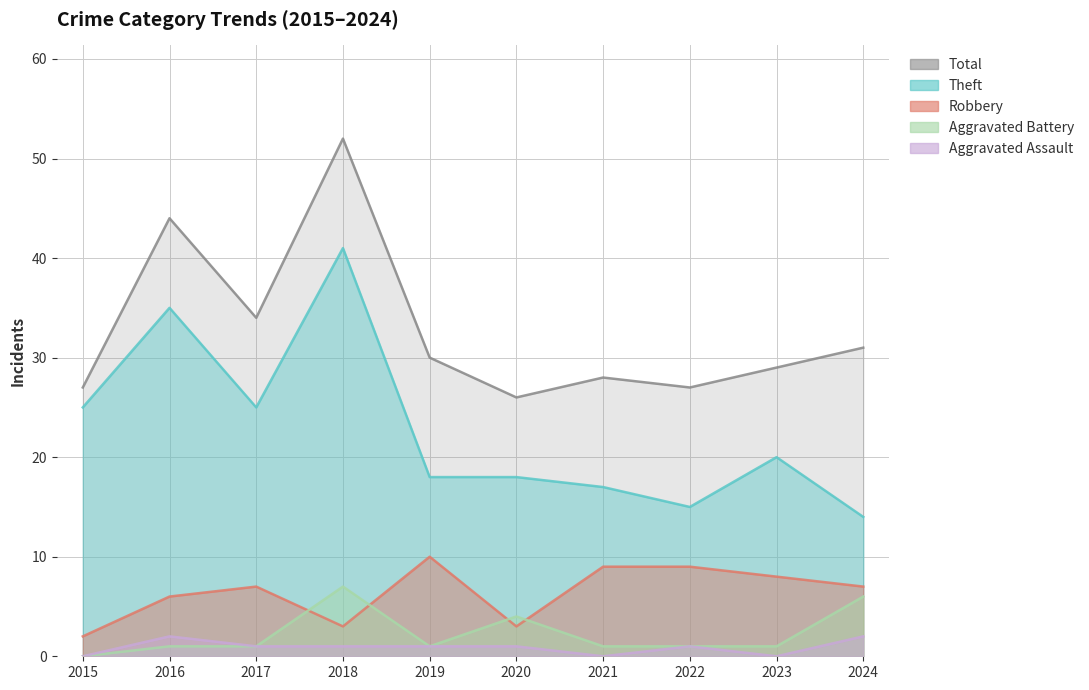

Reading left to right, what are all the values shown in this chart?

Theft: 2015=25	2016=35	2017=25	2018=41	2019=18	2020=18	2021=17	2022=15	2023=20	2024=14
Robbery: 2015=2	2016=6	2017=7	2018=3	2019=10	2020=3	2021=9	2022=9	2023=8	2024=7
Aggravated Battery: 2015=0	2016=1	2017=1	2018=7	2019=1	2020=4	2021=1	2022=1	2023=1	2024=6
Aggravated Assault: 2015=0	2016=2	2017=1	2018=1	2019=1	2020=1	2021=0	2022=1	2023=0	2024=2
Total: 2015=27	2016=44	2017=34	2018=52	2019=30	2020=26	2021=28	2022=27	2023=29	2024=31